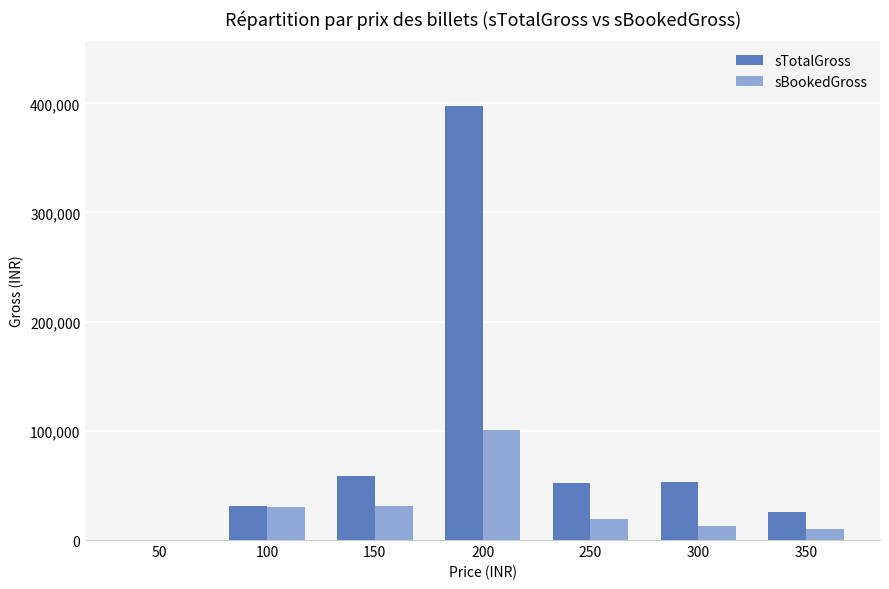

Are the bars grouped side by side (vs. stacked)?

Yes